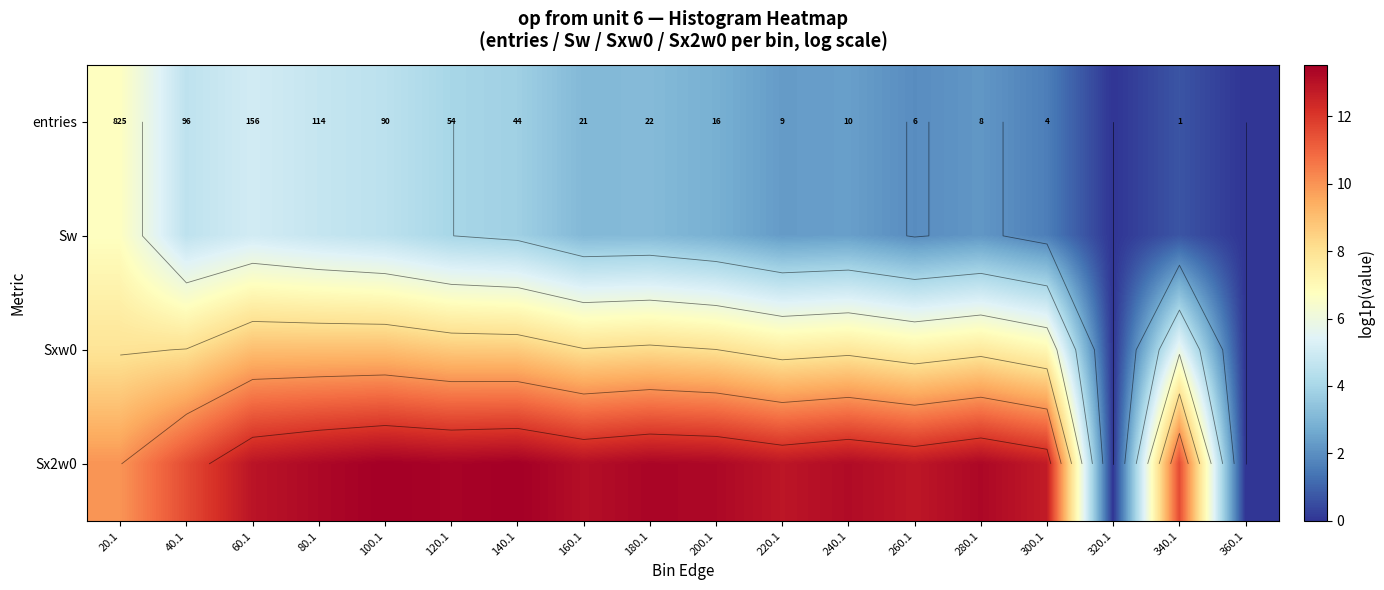

Which has a higher value, 300.1 or 200.1?

200.1